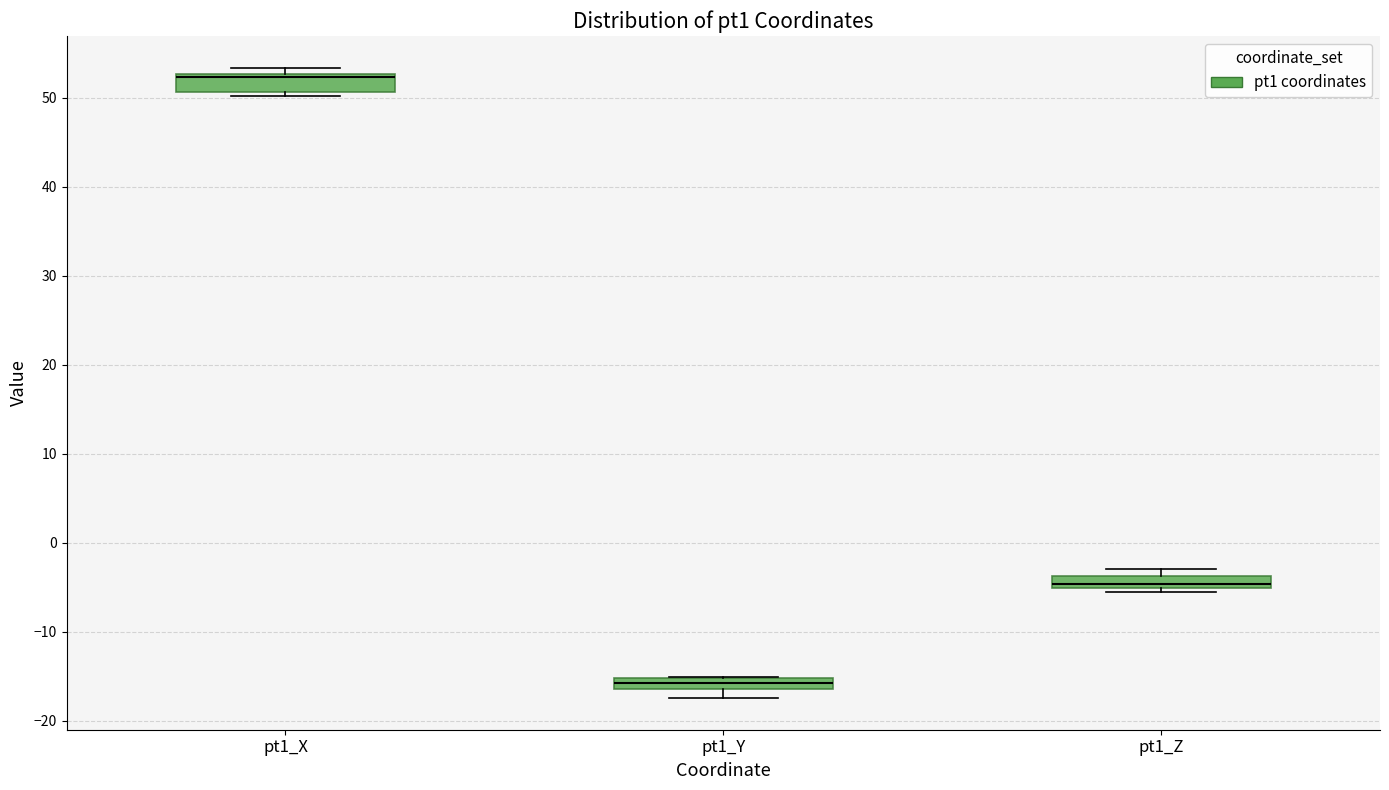

Where is the upper edge of the box for pt1_Y on the y-axis? The values are not printed on the chart, so give them approximately, as read against the axis.

-15